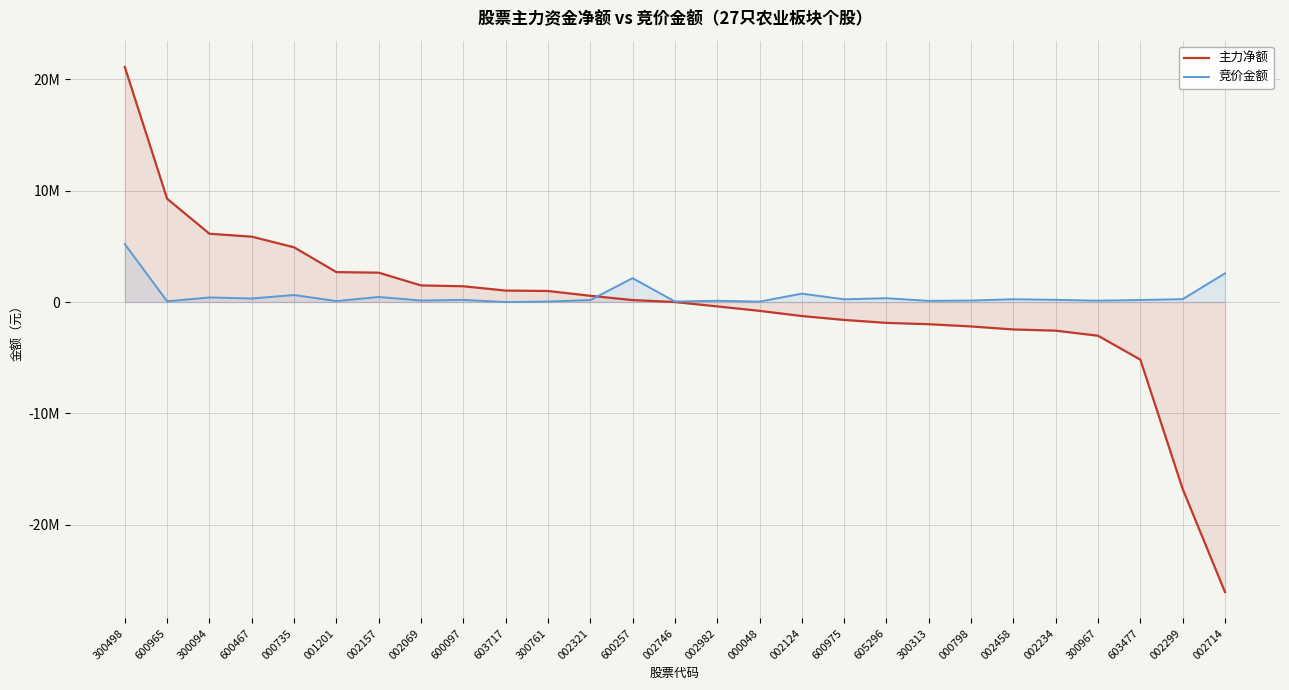

What position from the left is 000798?

21